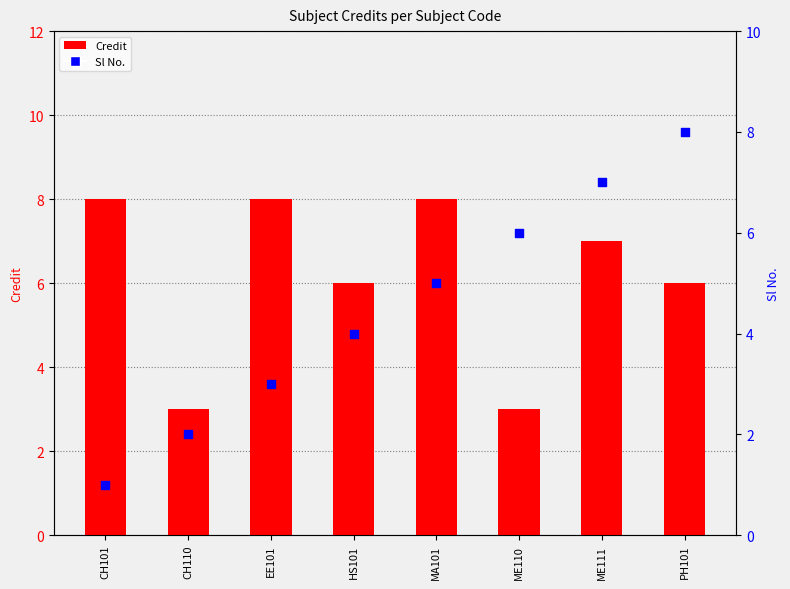

Which series contains the highest Y value?

Credit